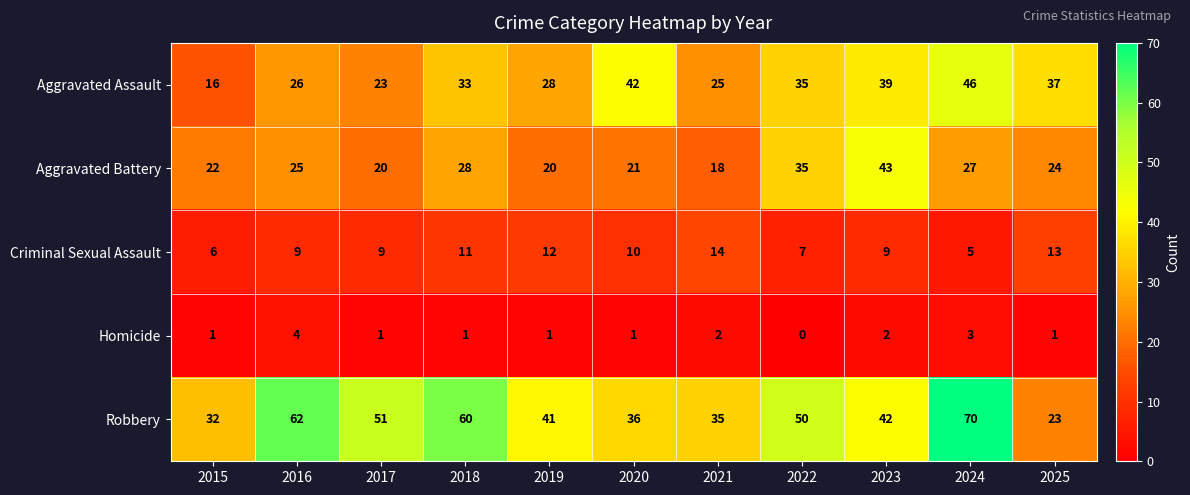

What is the sum of the Criminal Sexual Assault values at 2025 and 2021?

27